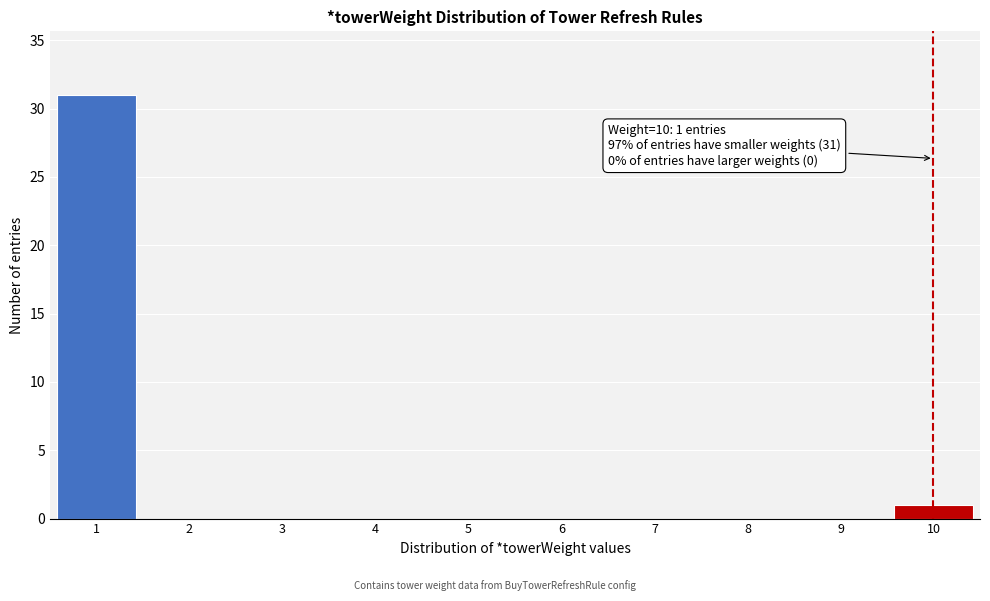

Reading left to right, what are all the values shown in this chart?

1=31	2=0	3=0	4=0	5=0	6=0	7=0	8=0	9=0	10=1